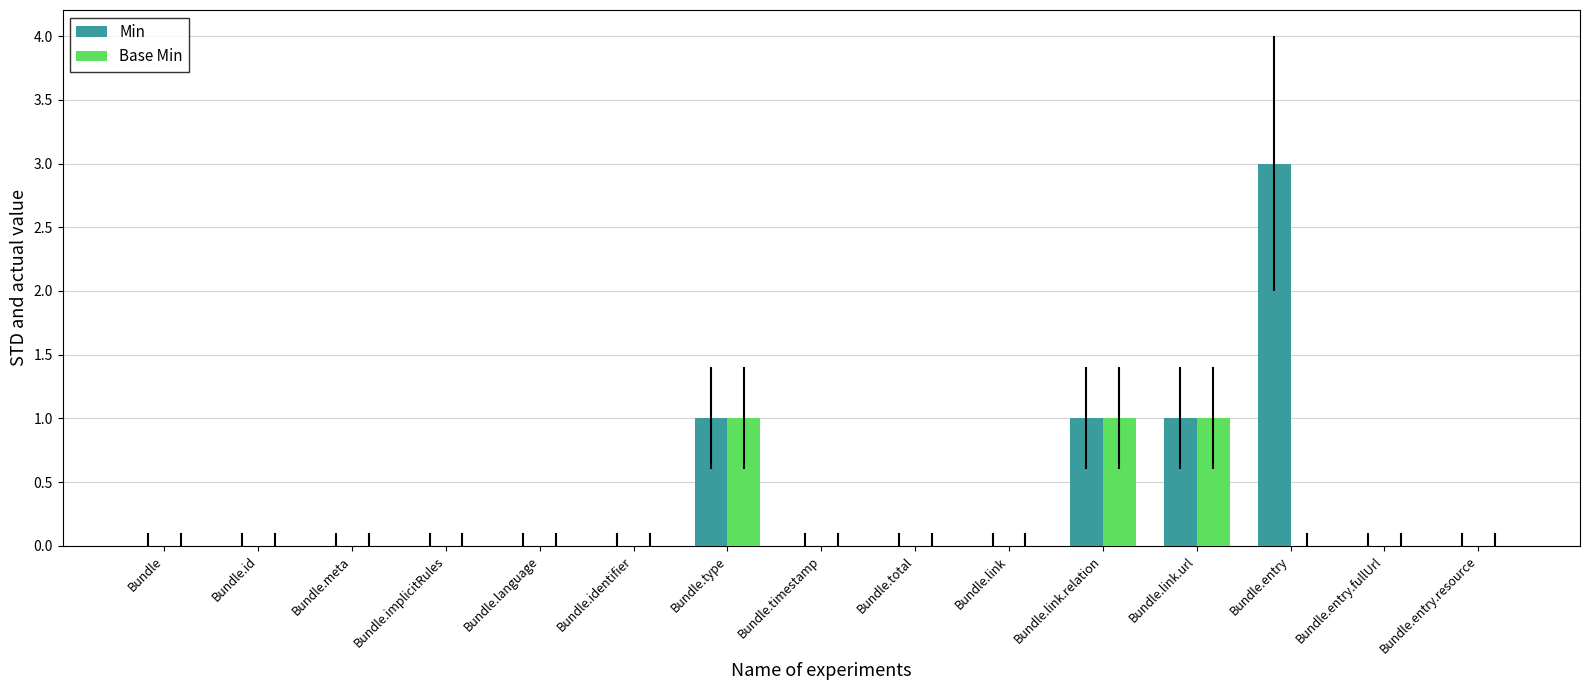

Which series has the largest total across all categories?

Min